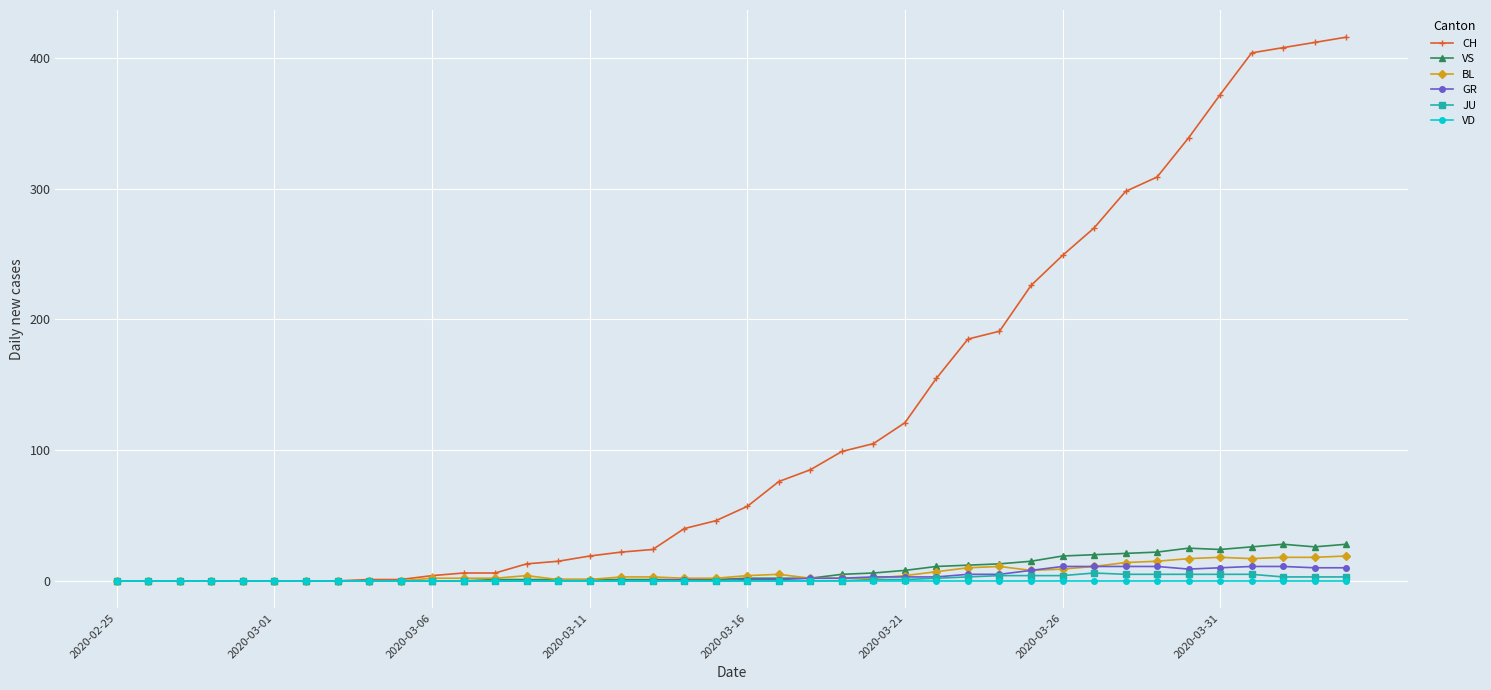

Which series has the largest total across all categories?

CH